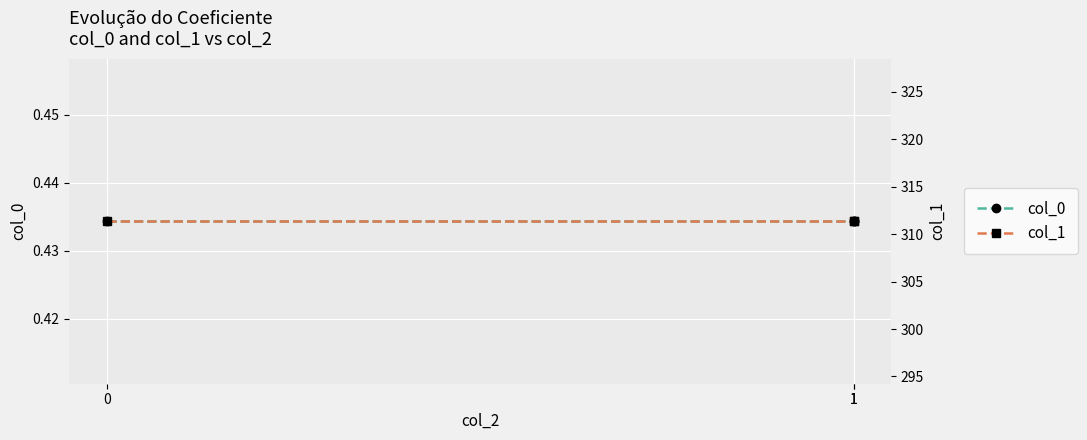

What is the spread (max minus min) of values at 0?

310.9